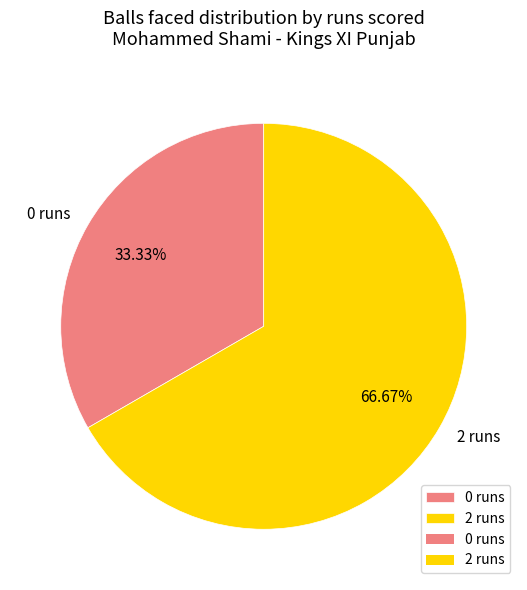

Combined, do 0 runs and 2 runs account for over 50%?

Yes